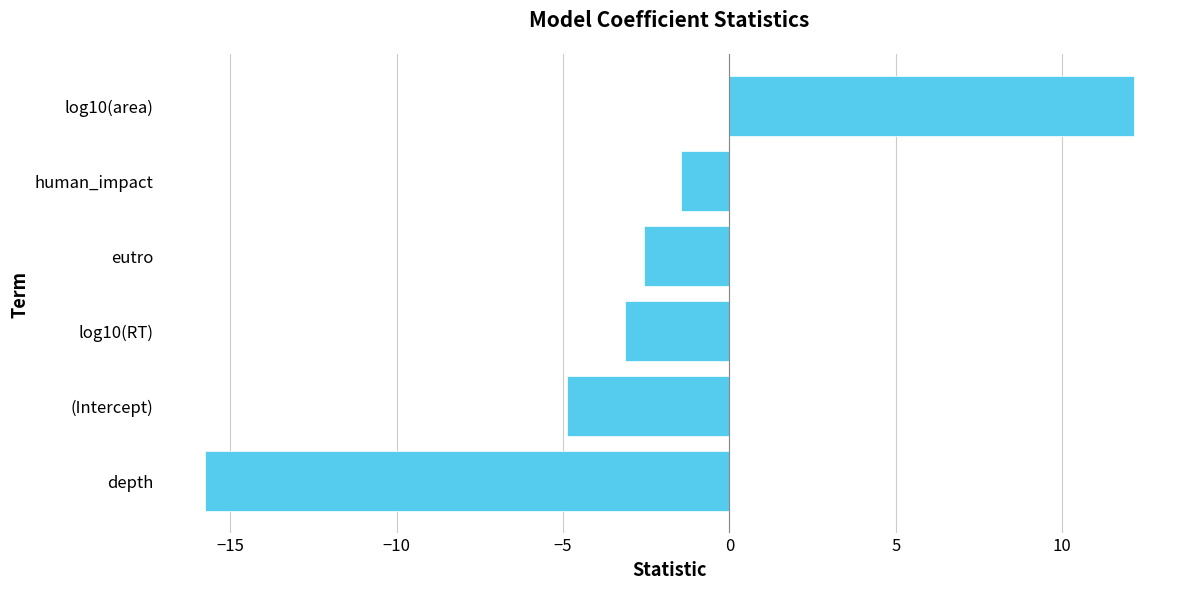

What is the approximate value at (Intercept)?

-4.9